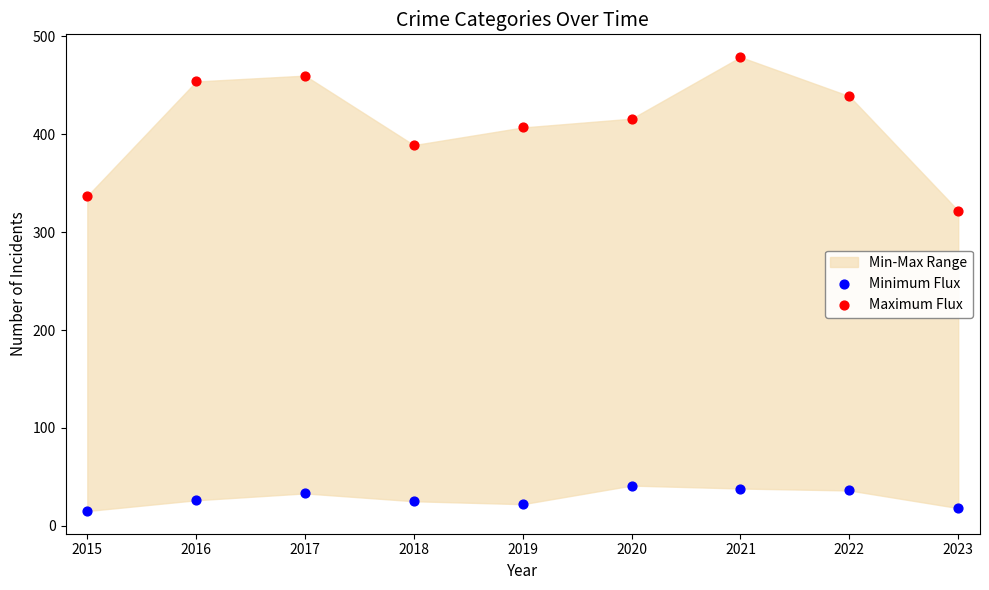

Which series reaches the maximum Y coordinate?

Maximum Flux